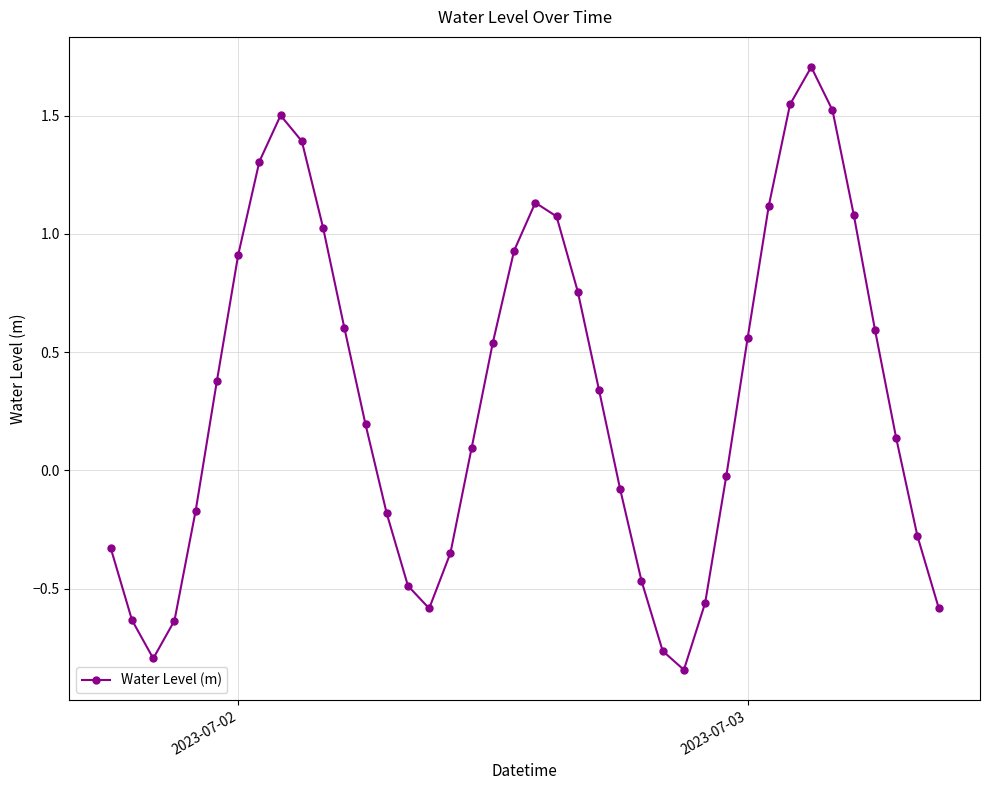

What is the maximum value shown in the chart?

1.7